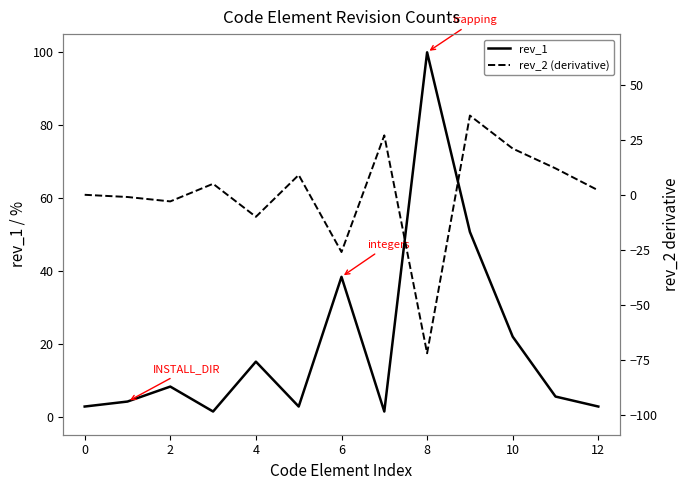

What is the difference between the rev_2 (derivative) values at 11 and 12?

15.0